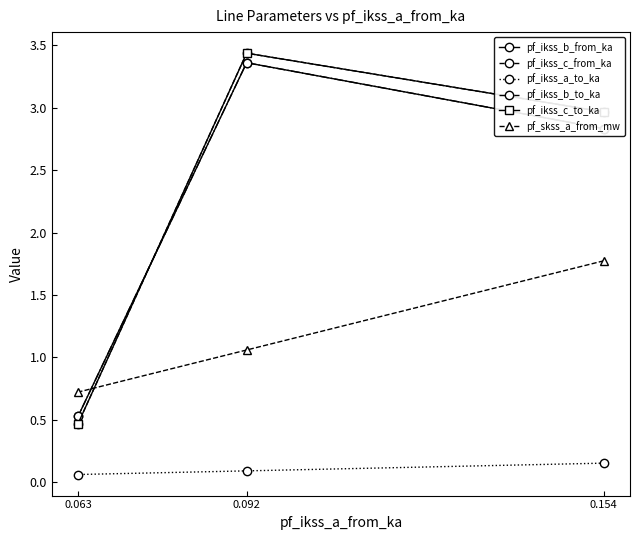

What are all the series names shown in the legend?

pf_ikss_b_from_ka, pf_ikss_c_from_ka, pf_ikss_a_to_ka, pf_ikss_b_to_ka, pf_ikss_c_to_ka, pf_skss_a_from_mw